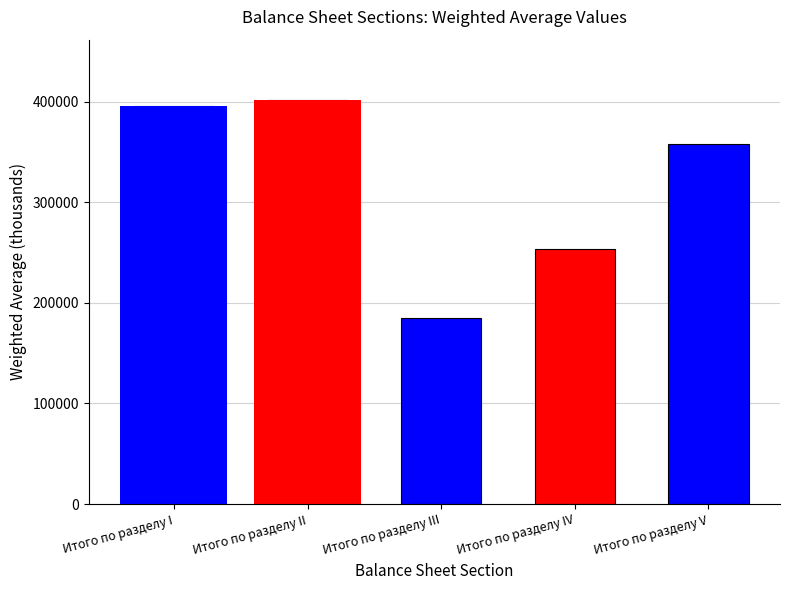

What is the average value?

318525